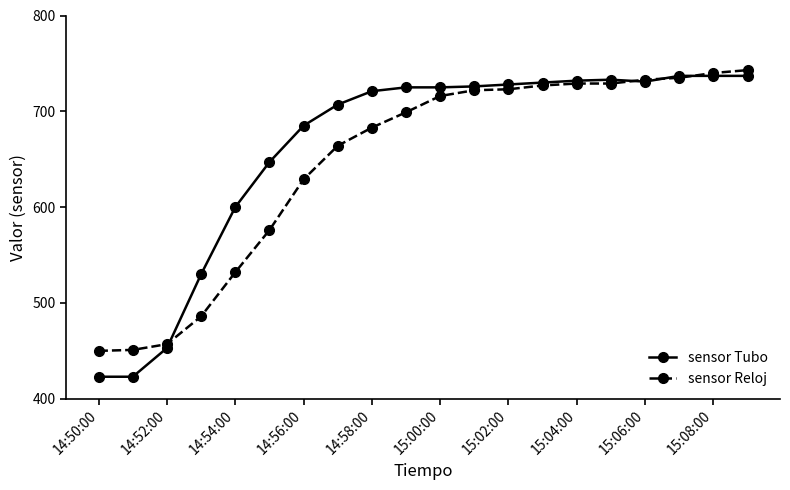

What is the average value of the sensor Reloj series?

646